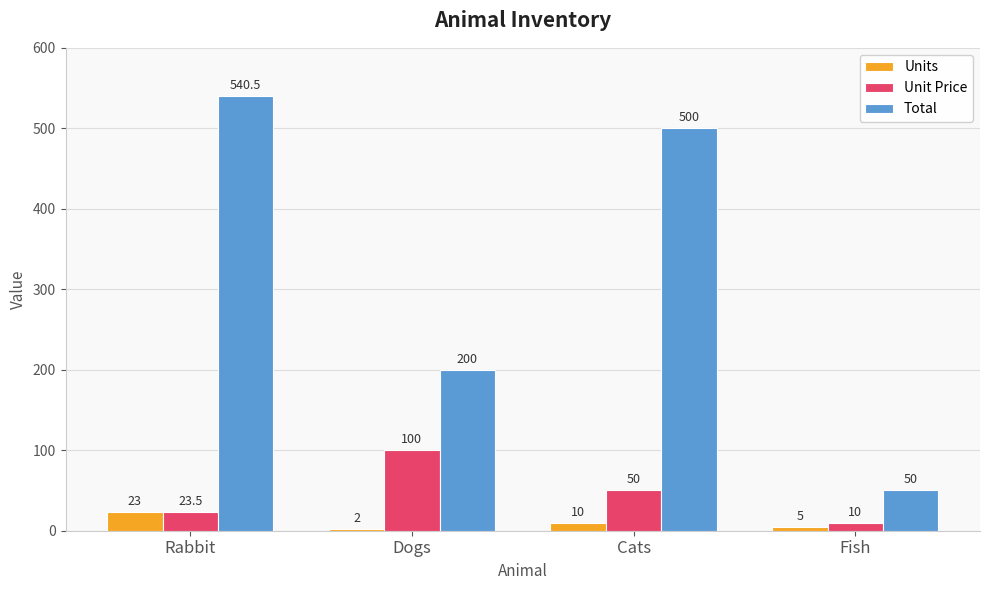

What is the label of the 2nd bar from the right?

Cats